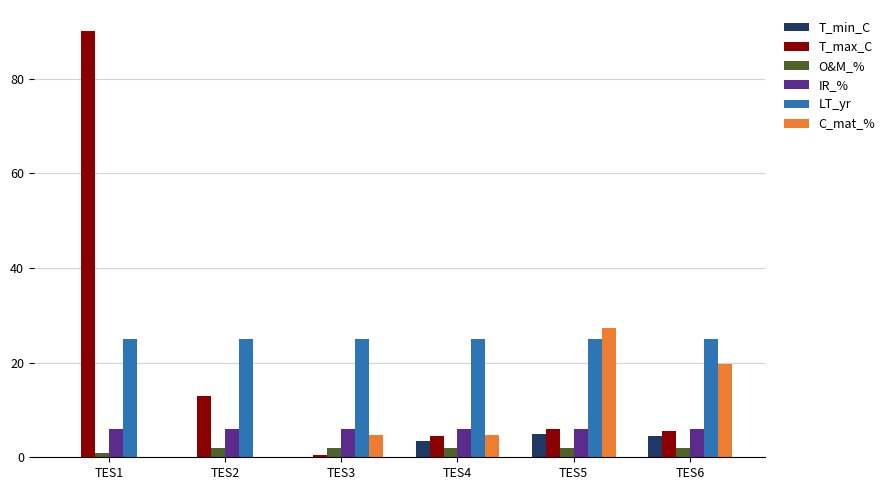

Reading left to right, transcribe all the data shown in this chart.

T_min_C: TES1=0.0	TES2=0.0	TES3=-0.5	TES4=3.5	TES5=4.9	TES6=4.5
T_max_C: TES1=90.0	TES2=13.0	TES3=0.5	TES4=4.5	TES5=5.9	TES6=5.5
O&M_%: TES1=1.0	TES2=2.0	TES3=2.0	TES4=2.0	TES5=2.0	TES6=2.0
IR_%: TES1=6.0	TES2=6.0	TES3=6.0	TES4=6.0	TES5=6.0	TES6=6.0
LT_yr: TES1=25.0	TES2=25.0	TES3=25.0	TES4=25.0	TES5=25.0	TES6=25.0
C_mat_%: TES1=0.0	TES2=0.0	TES3=4.8	TES4=4.8	TES5=27.3	TES6=19.7